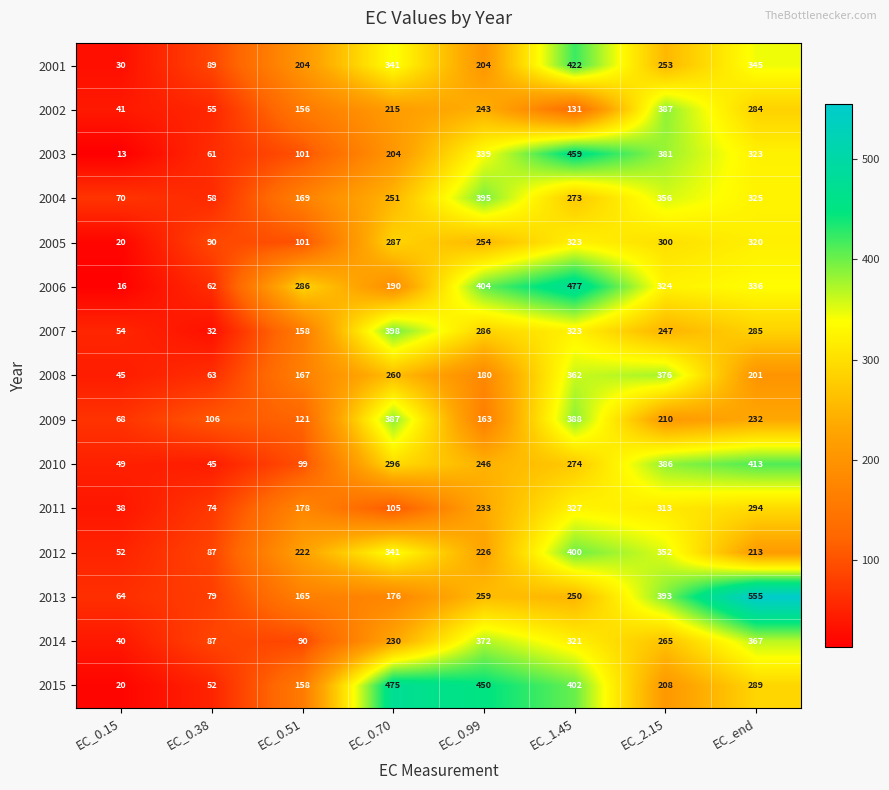

What is the minimum value shown in the chart?

13